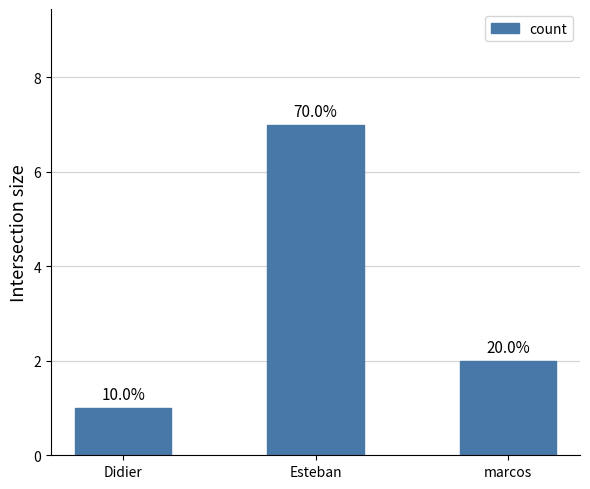

Are the bars horizontal?

No